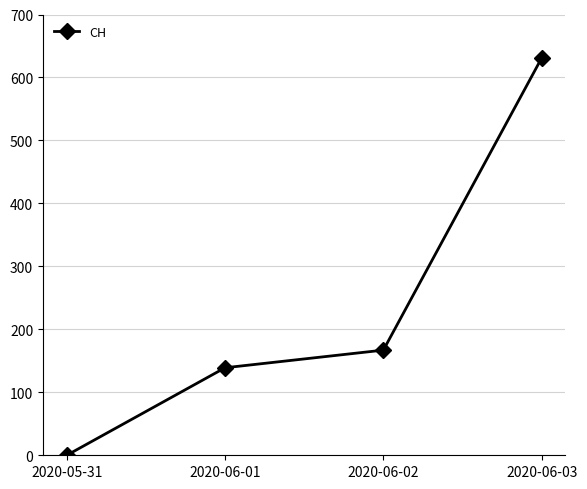

True or false: the data shows 63 at 2020-06-01.

False